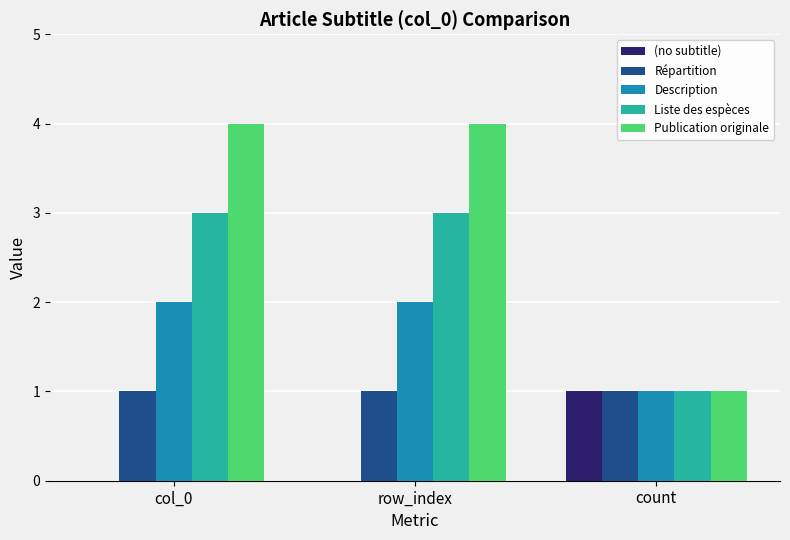

Reading right to left, transcribe all the data shown in this chart.

(no subtitle): 1	0	0
Répartition: 1	1	1
Description: 1	2	2
Liste des espèces: 1	3	3
Publication originale: 1	4	4